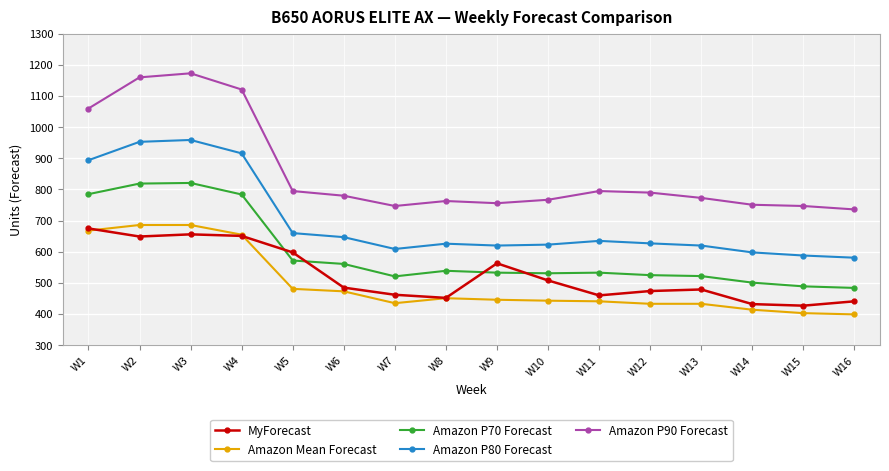

What is the difference between the highest and lowest values at W8?

312